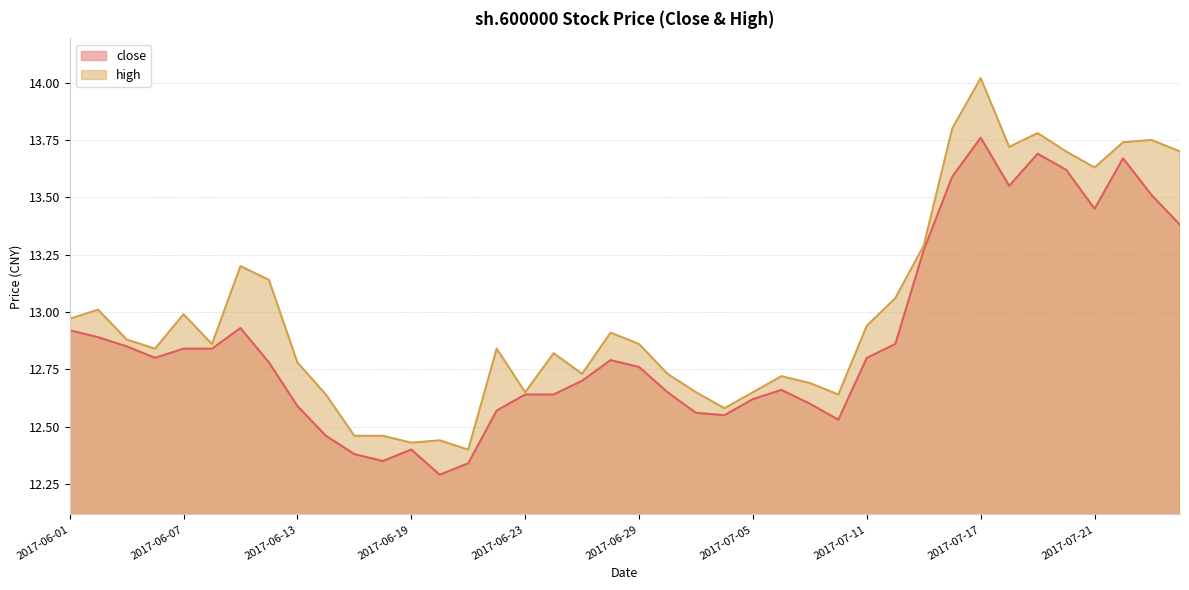

Read the high value at 2017-06-23.

12.7